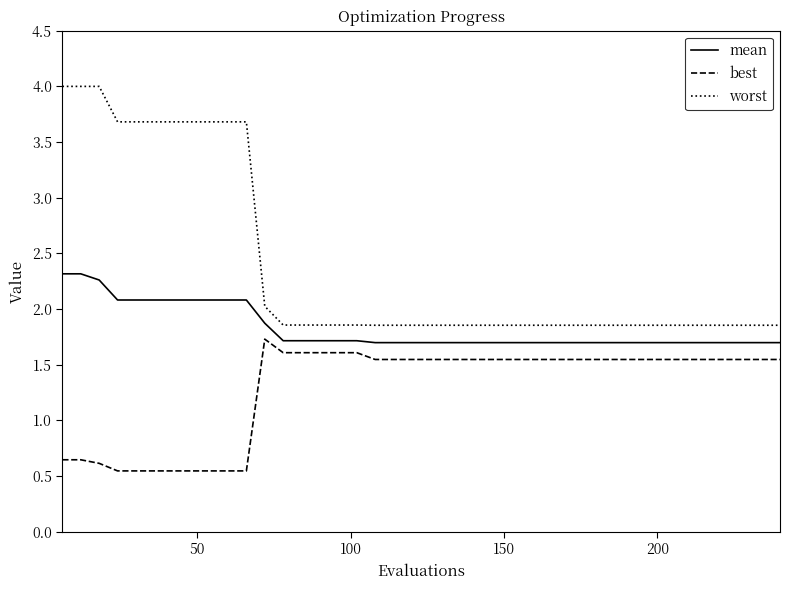

What is the maximum value for best?

1.7